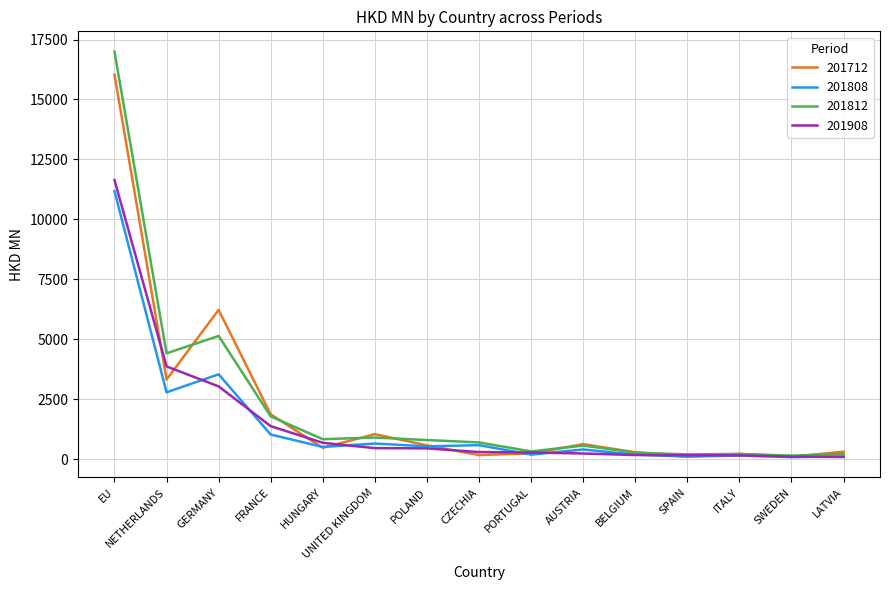

What is the sum of all 201808 values?

22016.7